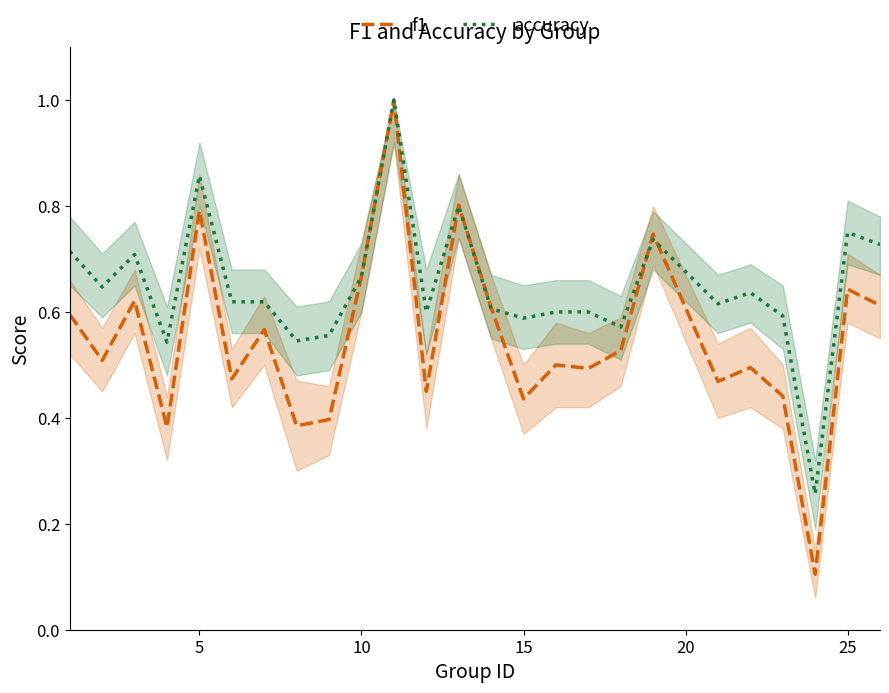

What is the maximum value for f1?

1.0